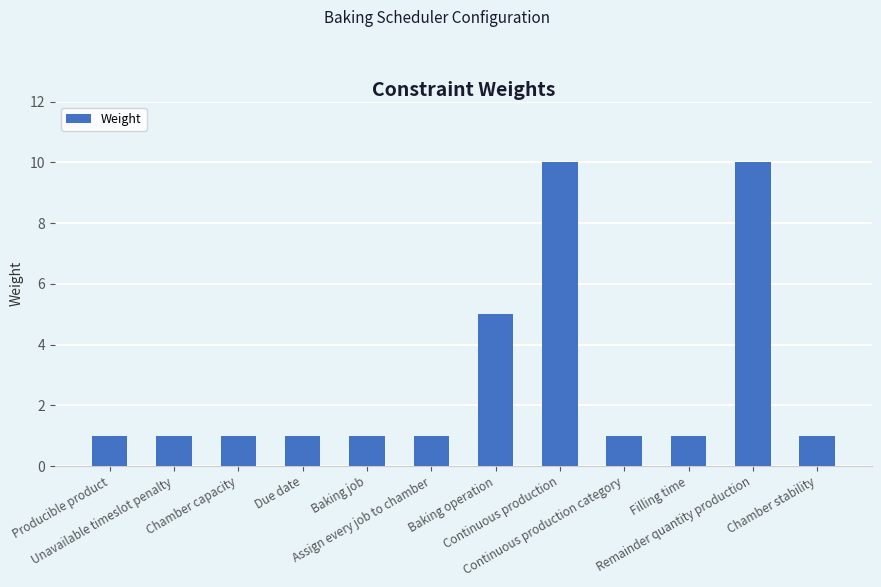

Is it true that the value at Assign every job to chamber is 1?

True